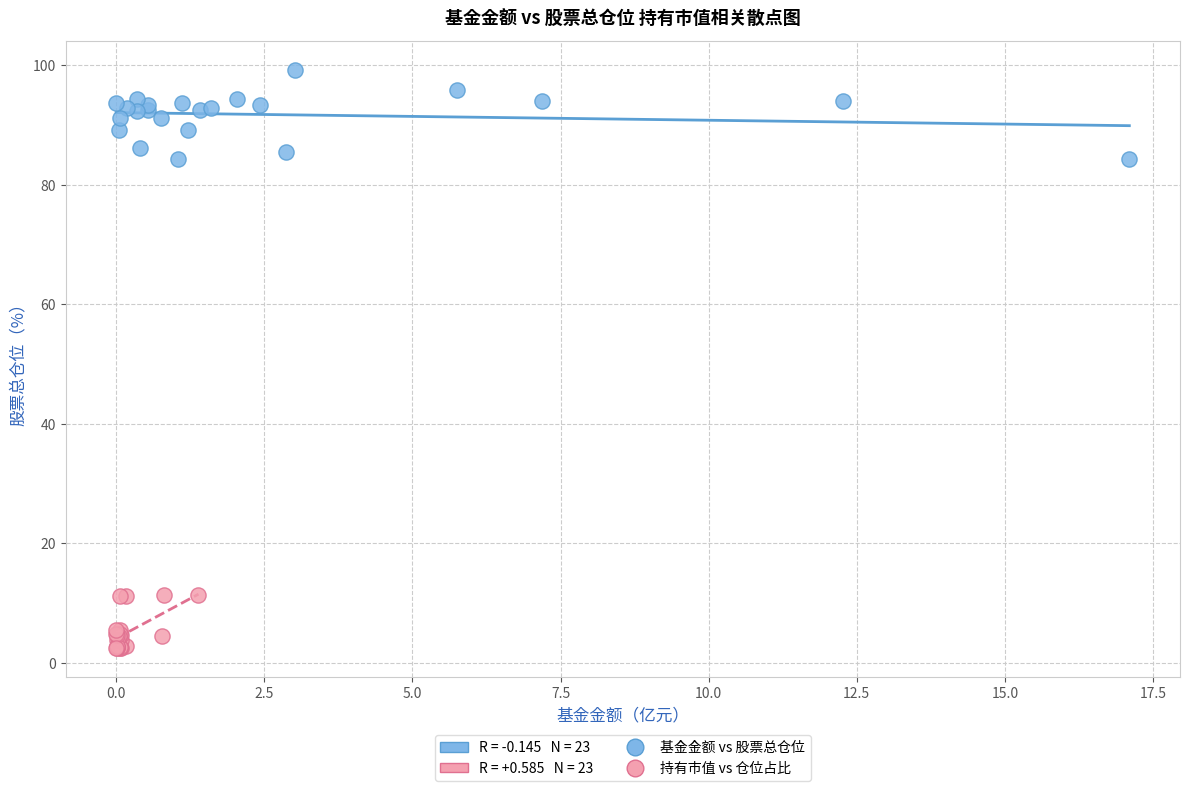

Which series has the widest spread of Y values?

基金金额 vs 股票总仓位